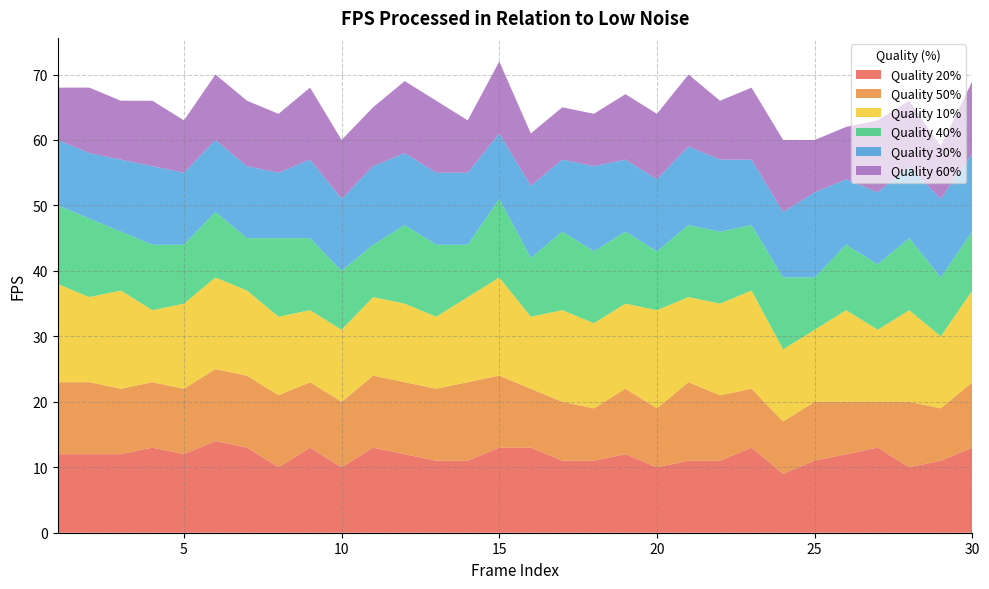

Reading left to right, transcribe all the data shown in this chart.

Quality 20%: 12	12	12	13	12	14	13	10	13	10	13	12	11	11	13	13	11	11	12	10	11	11	13	9	11	12	13	10	11	13
Quality 50%: 11	11	10	10	10	11	11	11	10	10	11	11	11	12	11	9	9	8	10	9	12	10	9	8	9	8	7	10	8	10
Quality 10%: 15	13	15	11	13	14	13	12	11	11	12	12	11	13	15	11	14	13	13	15	13	14	15	11	11	14	11	14	11	14
Quality 40%: 12	12	9	10	9	10	8	12	11	9	8	12	11	8	12	9	12	11	11	9	11	11	10	11	8	10	10	11	9	9
Quality 30%: 10	10	11	12	11	11	11	10	12	11	12	11	11	11	10	11	11	13	11	11	12	11	10	10	13	10	11	11	12	12
Quality 60%: 8	10	9	10	8	10	10	9	11	9	9	11	11	8	11	8	8	8	10	10	11	9	11	11	8	8	11	10	8	11